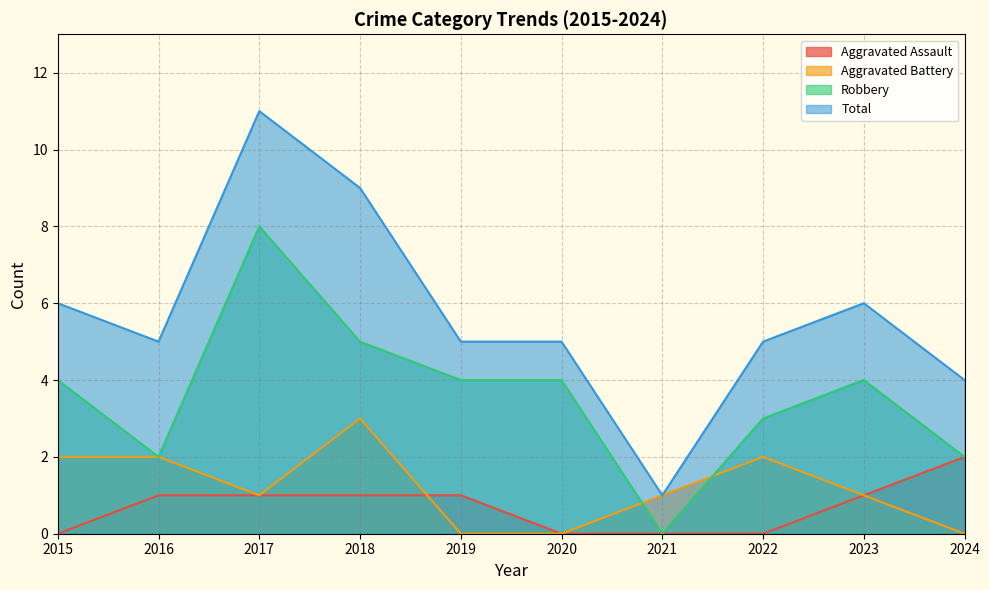

The Robbery series shows 1 at 2019. True or false?

False